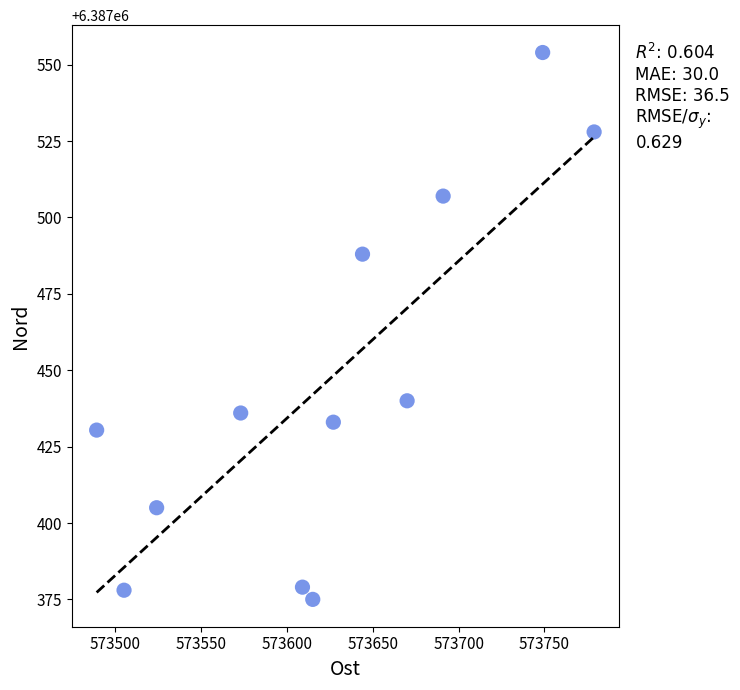

What is the average Y value?

6387446.1